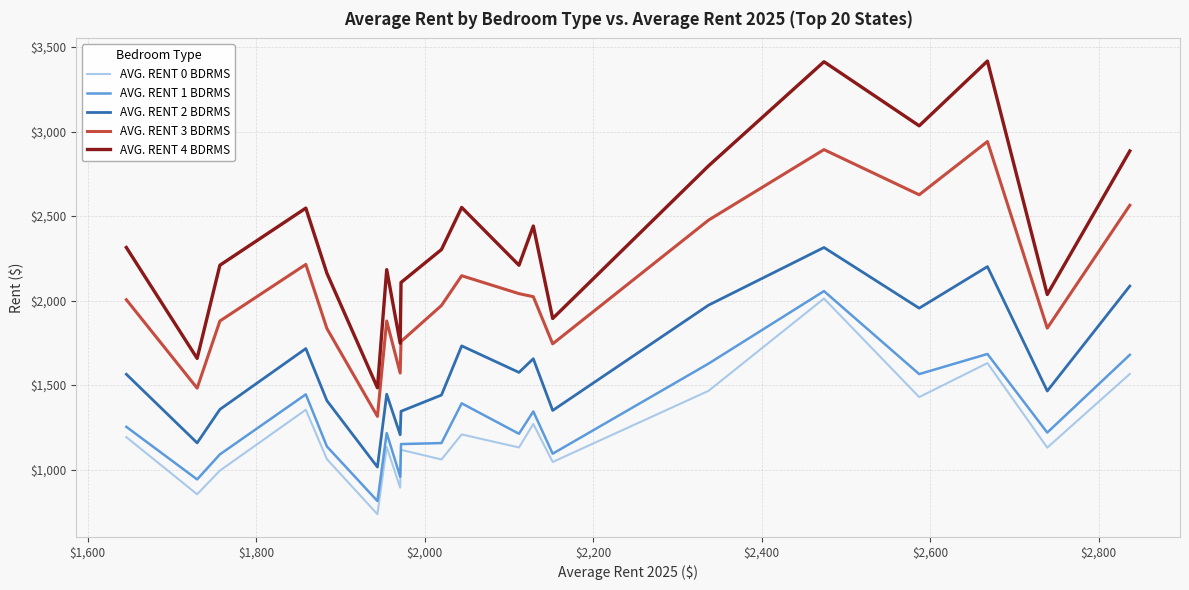

True or false: AVG. RENT 2 BDRMS and AVG. RENT 4 BDRMS cross at least once.

False